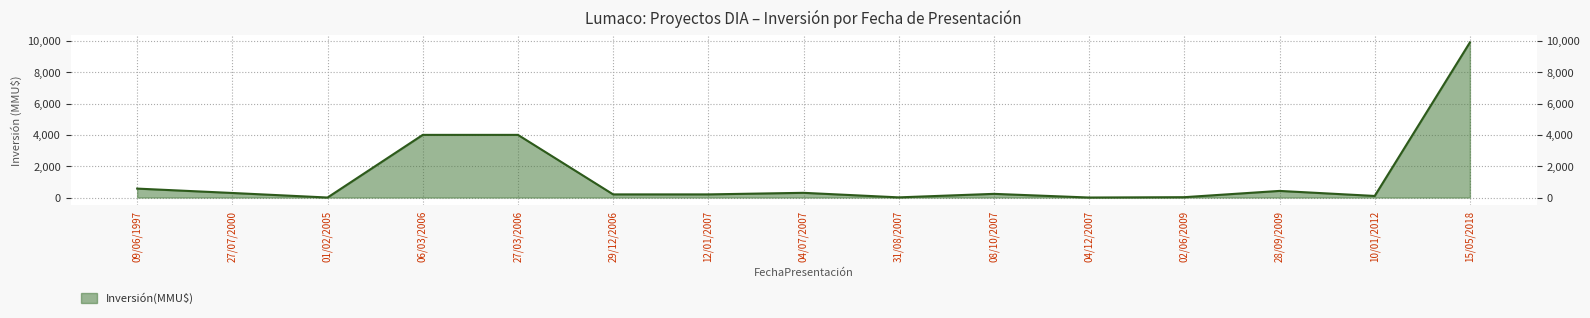

Rank the categories by value from highest to lowest.

15/05/2018, 06/03/2006, 27/03/2006, 09/06/1997, 28/09/2009, 04/07/2007, 27/07/2000, 08/10/2007, 29/12/2006, 12/01/2007, 10/01/2012, 02/06/2009, 31/08/2007, 01/02/2005, 04/12/2007